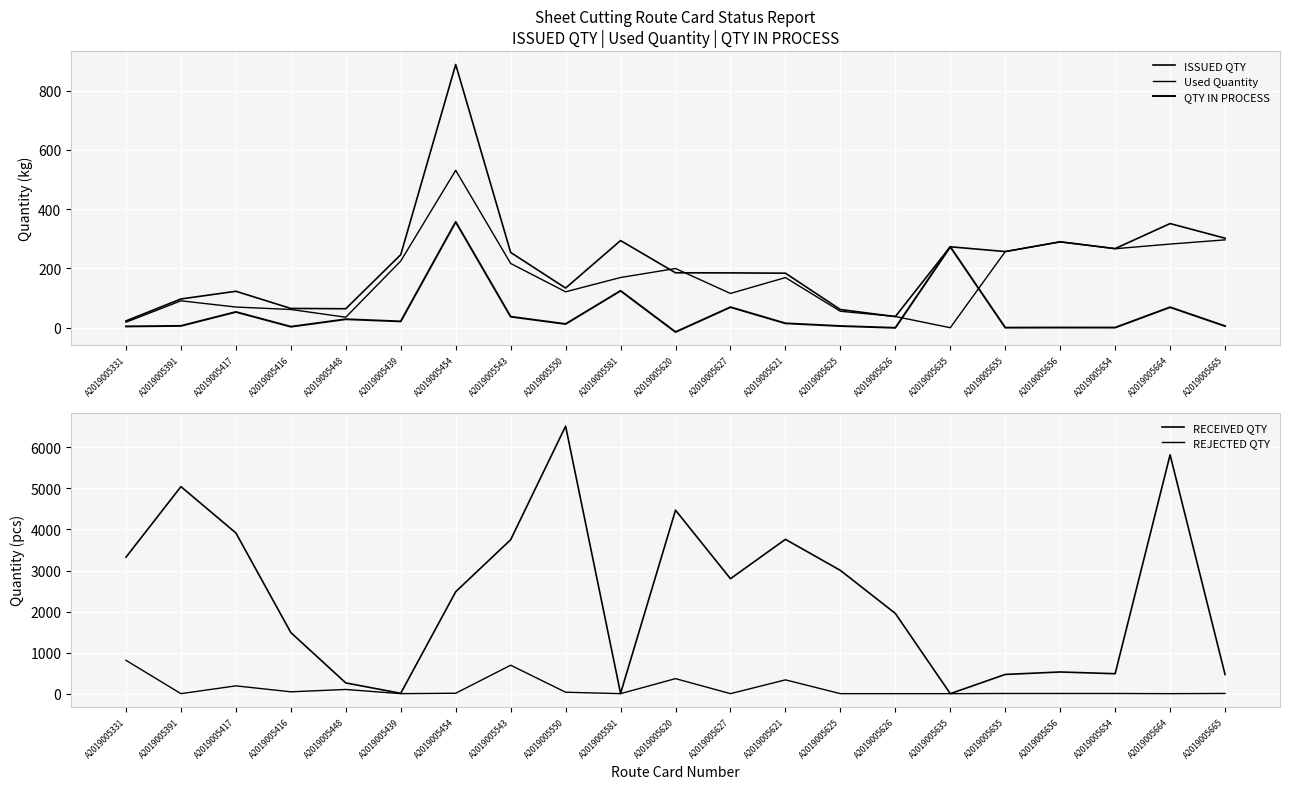

How many lines are shown in the chart?

5